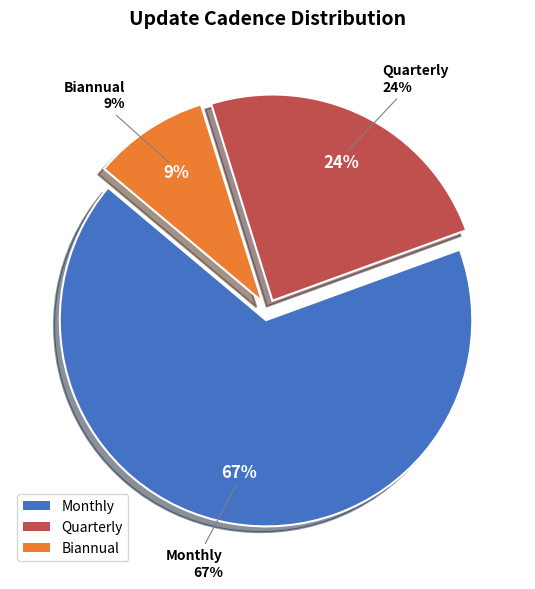

Is it true that Monthly is 94% of the pie?

False